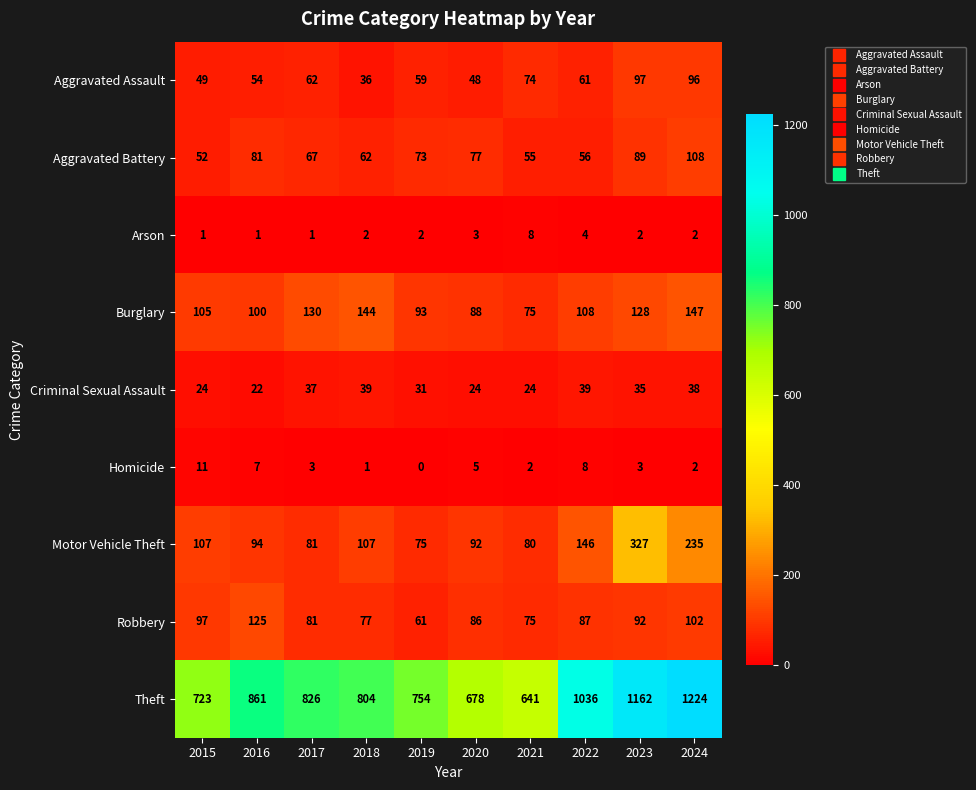

How many data points does each series have?

10